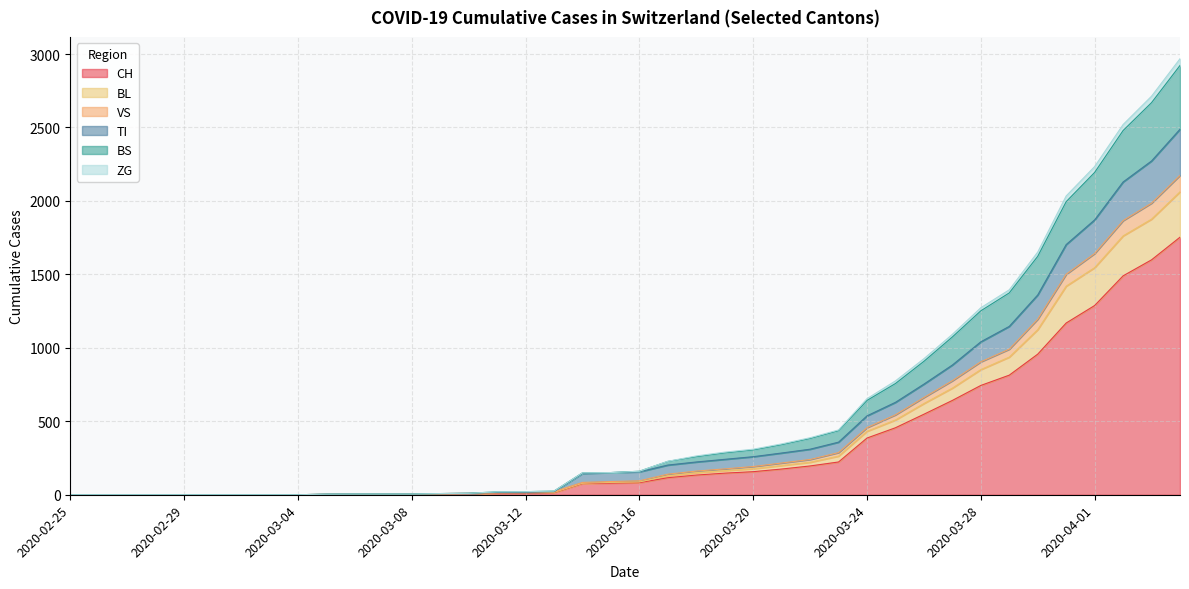

What is the label of the 6th point from the left?

2020-03-01